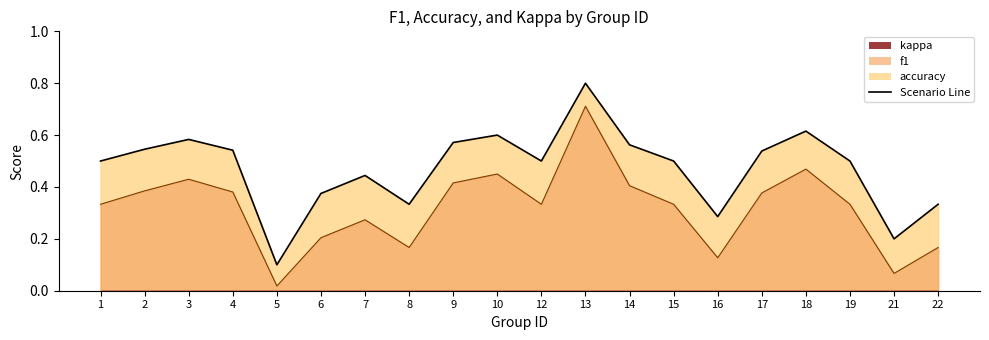

Where is f1 nearest to the value 0?

5